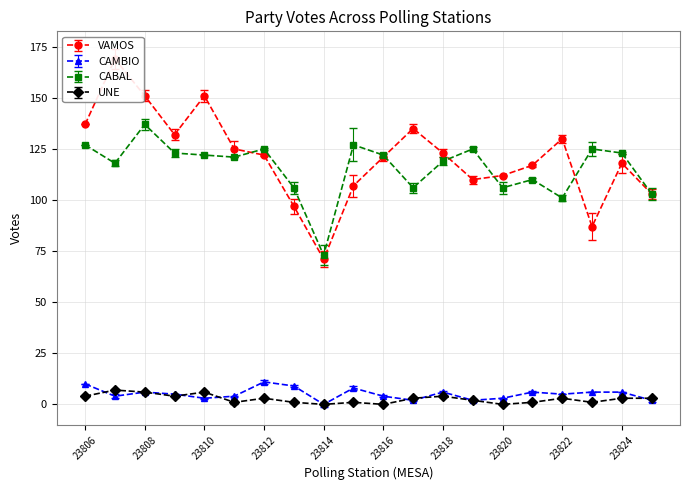

True or false: UNE and VAMOS intersect in this chart.

False